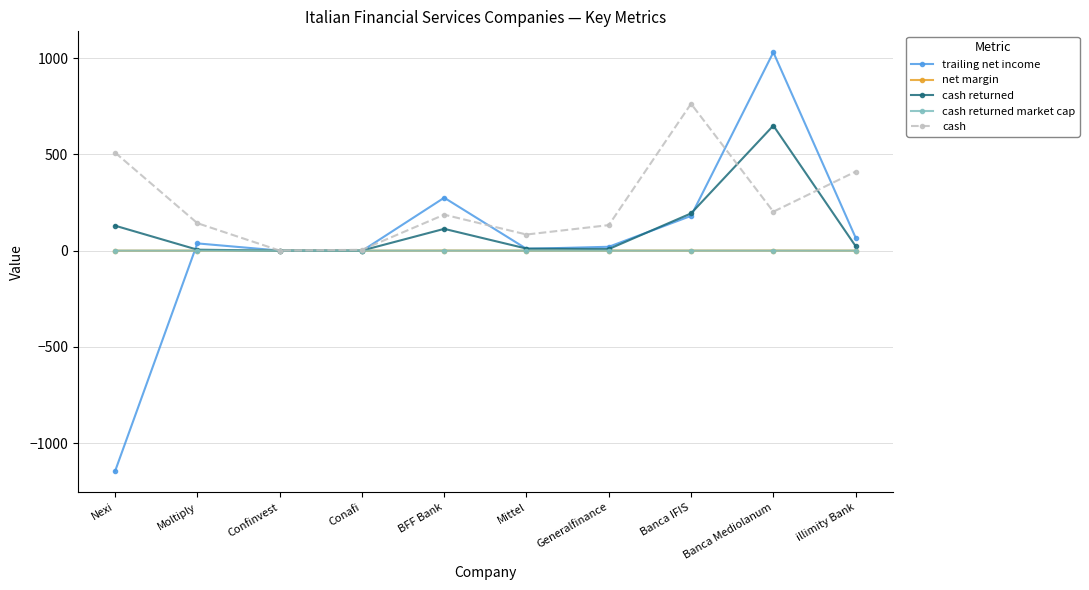

Is it true that trailing net income equals 1421.0 at Banca Mediolanum?

False